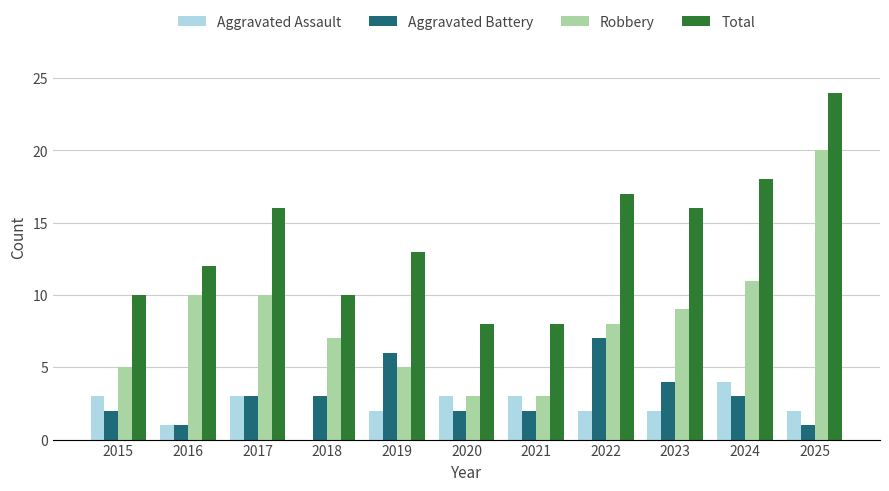

Which category has the highest value in the Aggravated Assault series?

2024